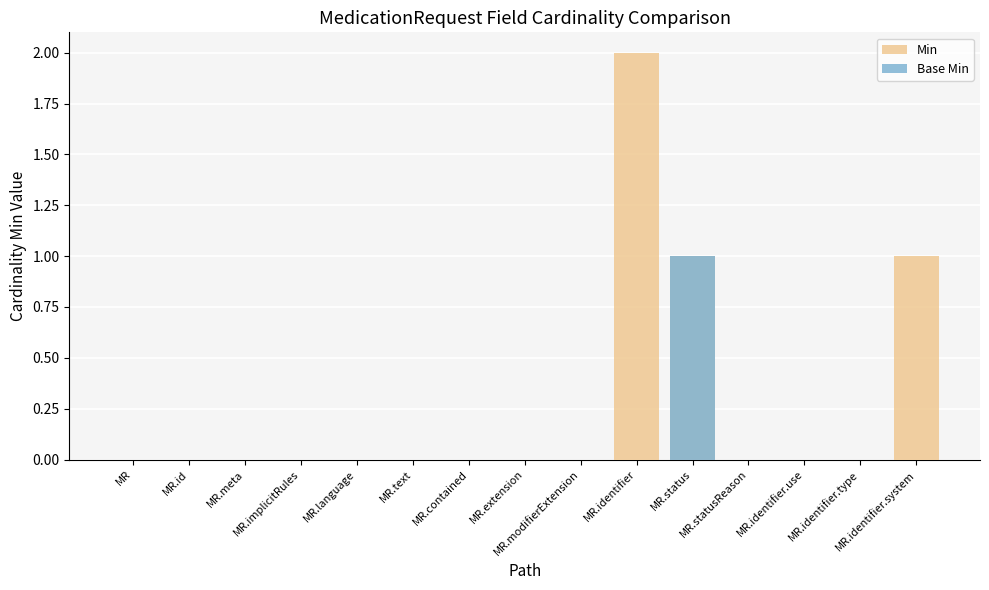

List the series in order of their overall mean, highest first.

Min, Base Min